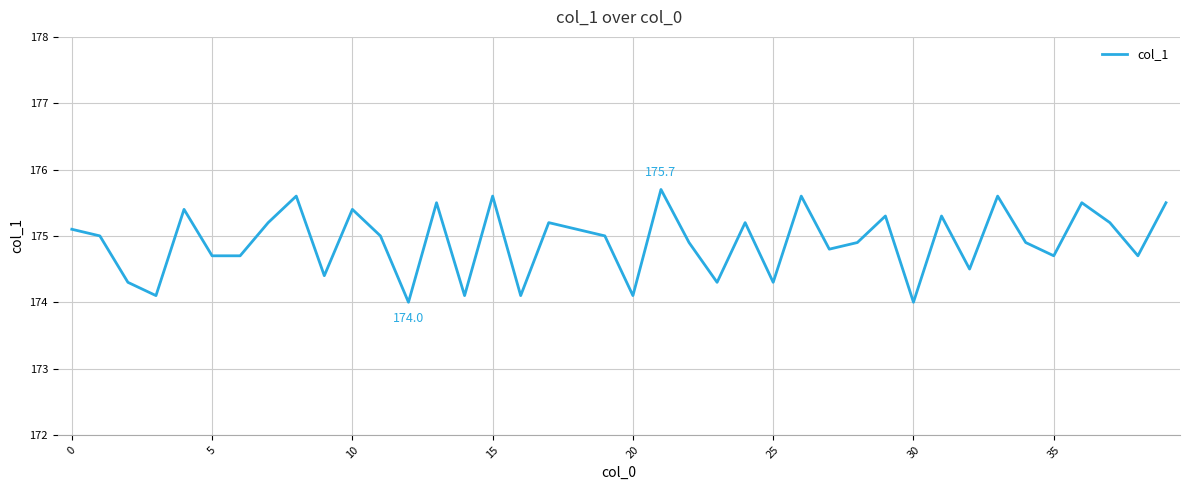

What is the greatest value displayed?

175.7